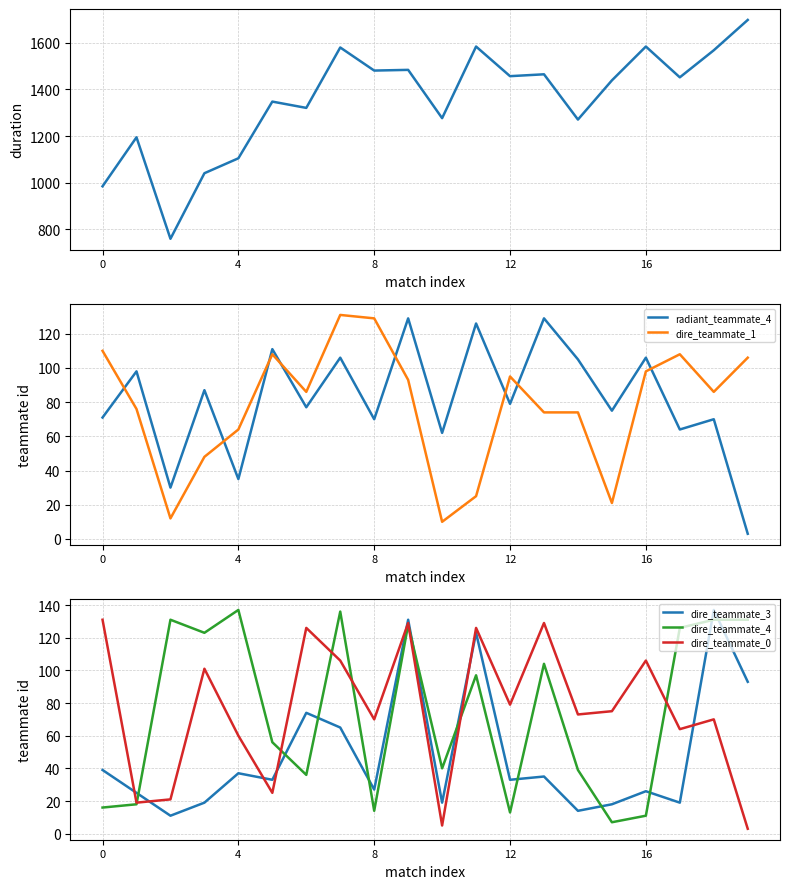

What is the value of the dire_teammate_3 point at the 1st from the left?

39